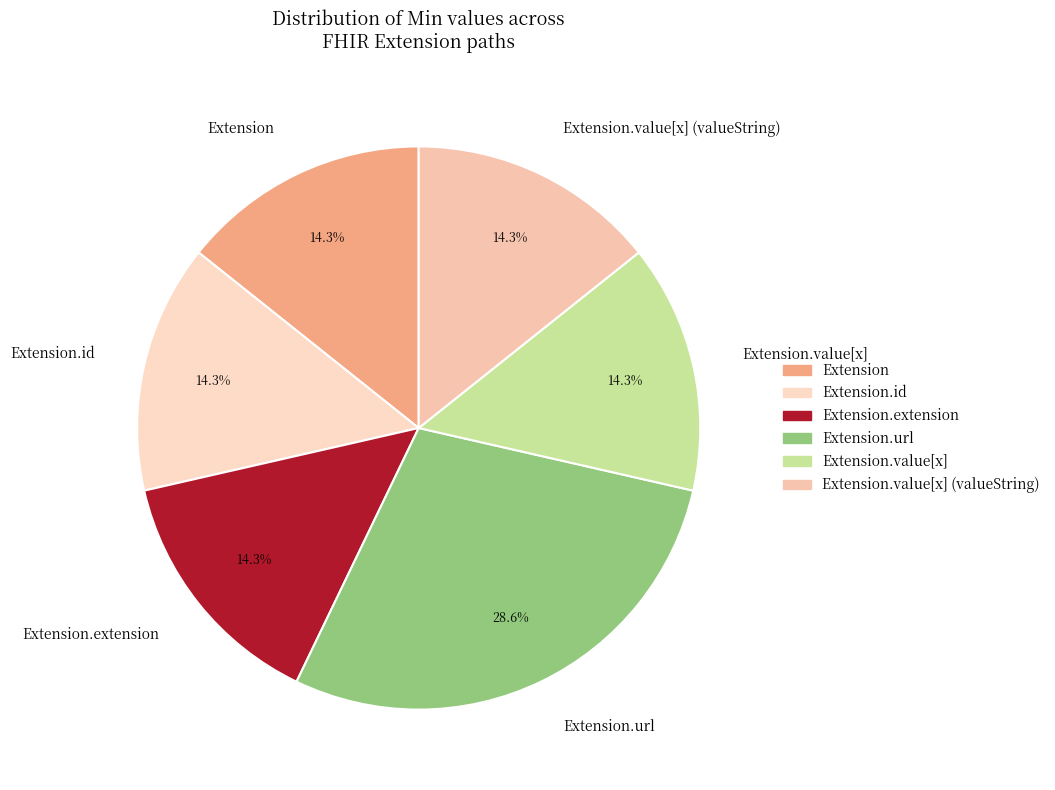

What is the total percentage of Extension.url and Extension?

42.9%